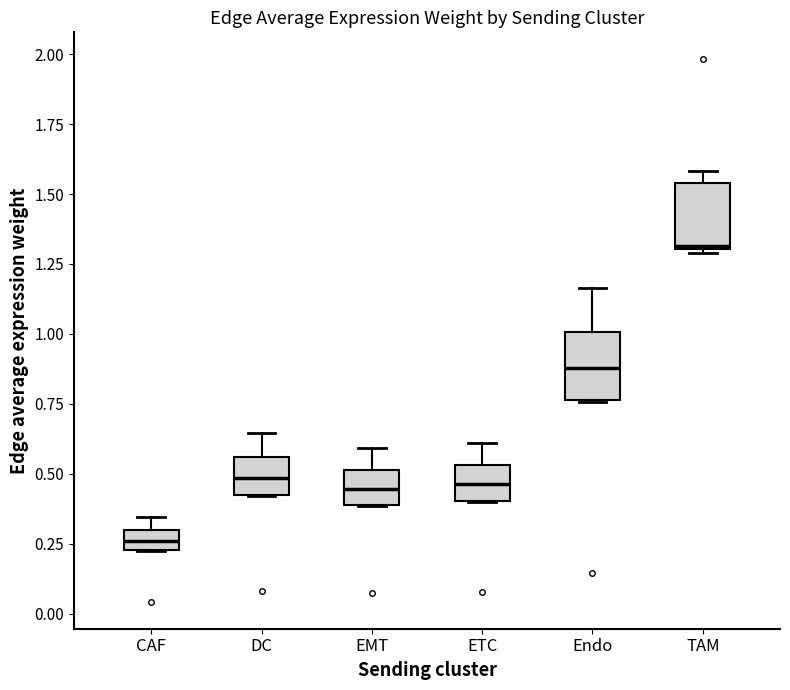

Which box has the highest median line?

TAM